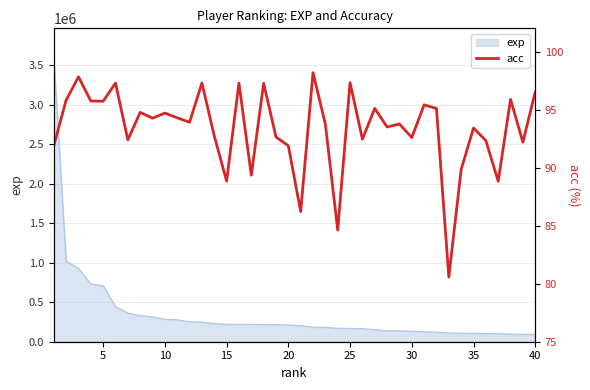

What is the lowest value of the exp series?

94265